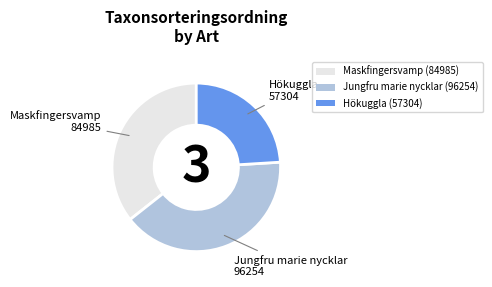

Is it true that Maskfingersvamp is 36% of the pie?

True